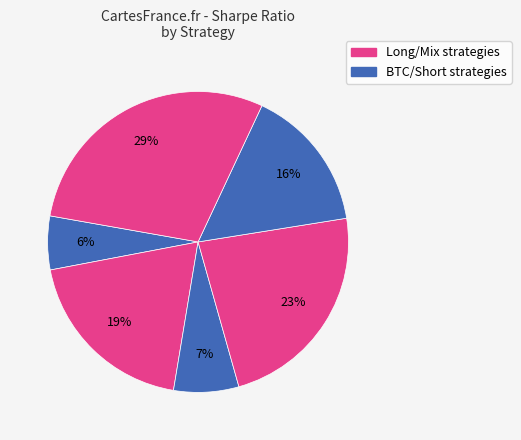

To the nearest percent, what is the average slice percentage?

17%